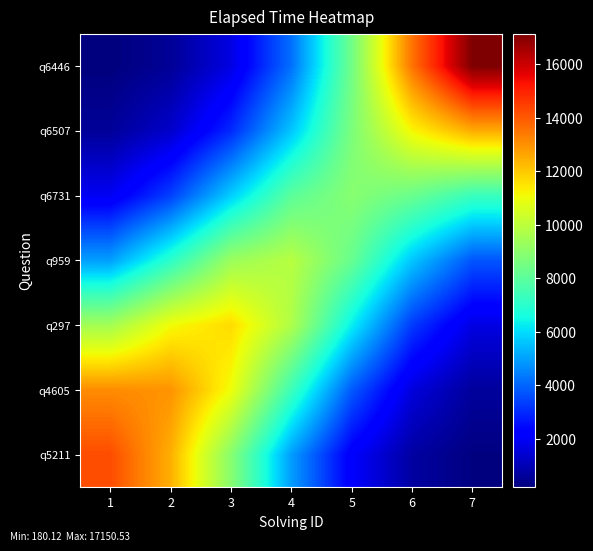

Reading left to right, transcribe all the data shown in this chart.

q5211: 1=14233.7	2=12468.6	3=8918.0	4=4940.4	5=2109.2	6=713.6	7=231.0
q4605: 1=13089.1	2=12953.2	3=11024.5	4=7369.9	5=3817.2	6=1576.1	7=631.9
q297: 1=9487.9	2=11078.9	3=11667.8	4=9718.1	5=6296.9	6=3276.1	7=1666.9
q959: 1=4966.8	2=7016.6	3=9313.3	4=9888.3	5=8261.3	6=5624.2	7=3733.2
q6731: 1=1907.4	2=3362.3	3=5754.5	4=7997.0	5=8917.2	6=8303.9	7=7316.0
q6507: 1=580.3	2=1320.1	3=2985.9	4=5606.9	5=8662.0	6=11199.9	7=12533.8
q6446: 1=180.1	2=549.3	3=1664.5	4=4177.3	5=8447.4	6=13550.2	7=17150.5